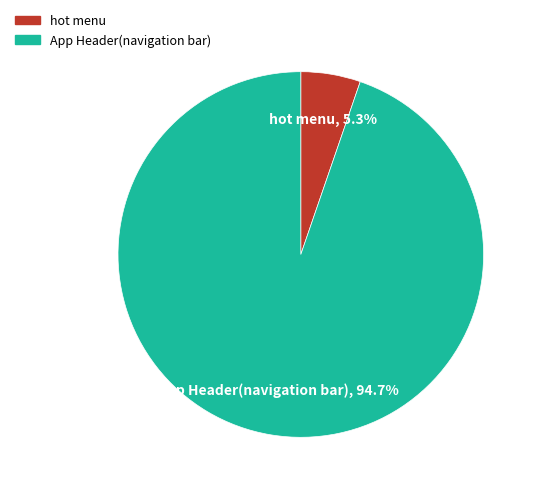

Which slice represents more than half of the pie?

App Header(navigation bar)